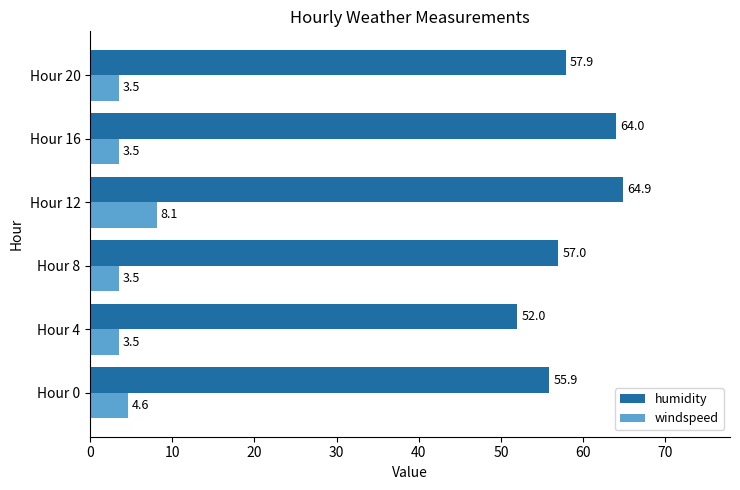

Where is humidity nearest to the value 58?

Hour 20